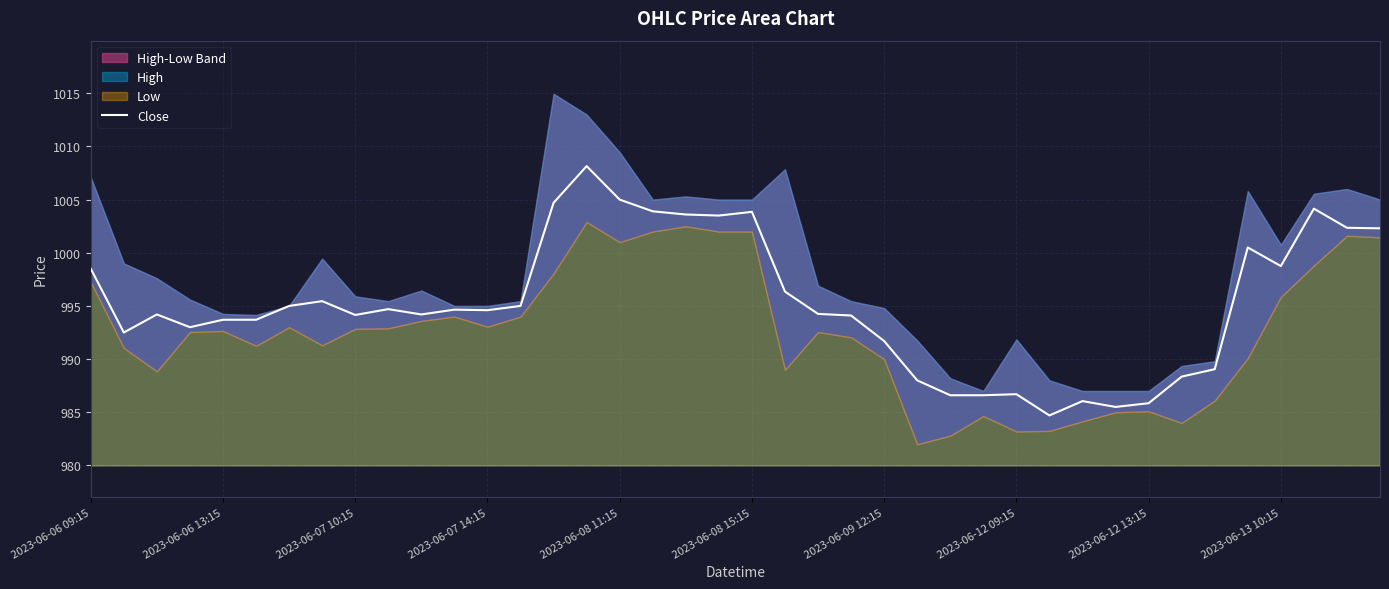

What value does the data have at 11?

994.7